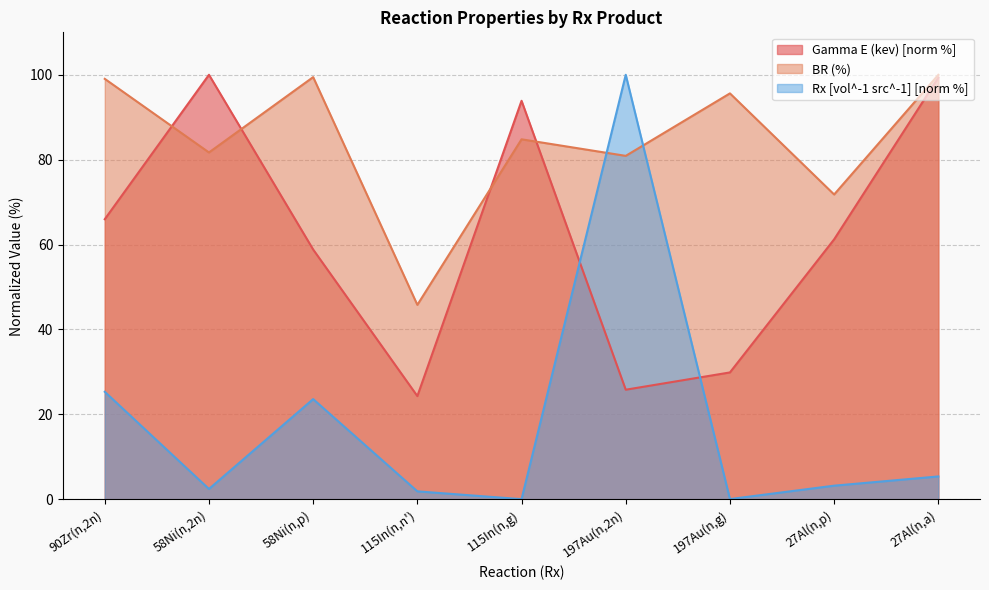

Does the chart display data point markers on the line(s)?

No